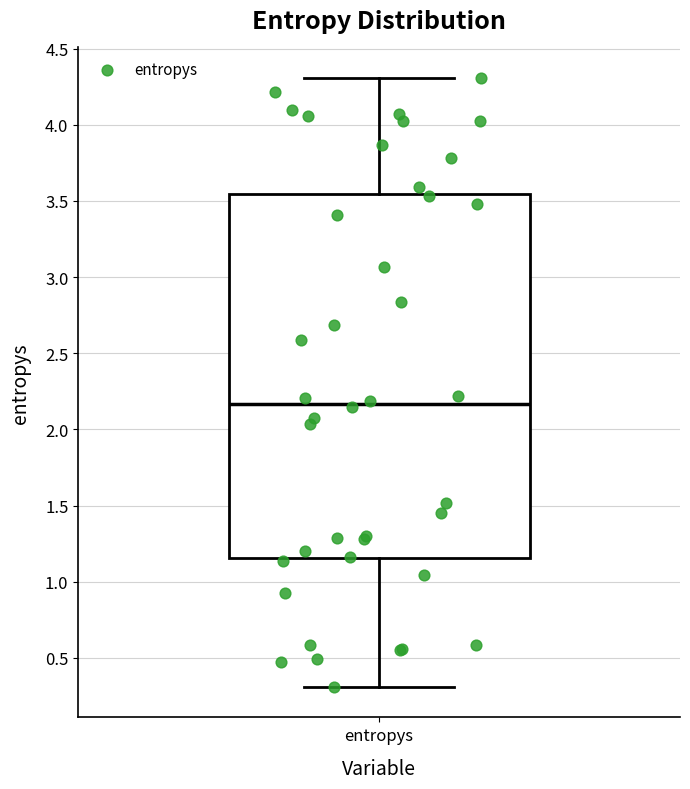

Transcribe this box plot: give where the median line is, the range the box spans, and where the two whiskers end, as read against the y-axis. The values are not printed on the chart, so give them approximately, as read against the axis.

median 2.15, box 1.15 to 3.55, whiskers 0.30 to 4.30